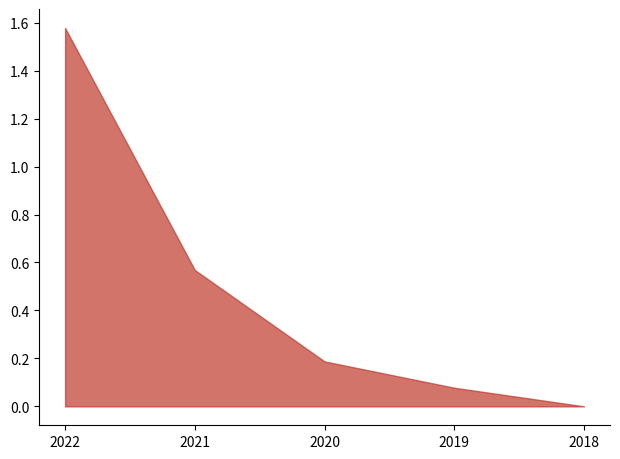

At which category does the chart reach its peak across all series?

2022